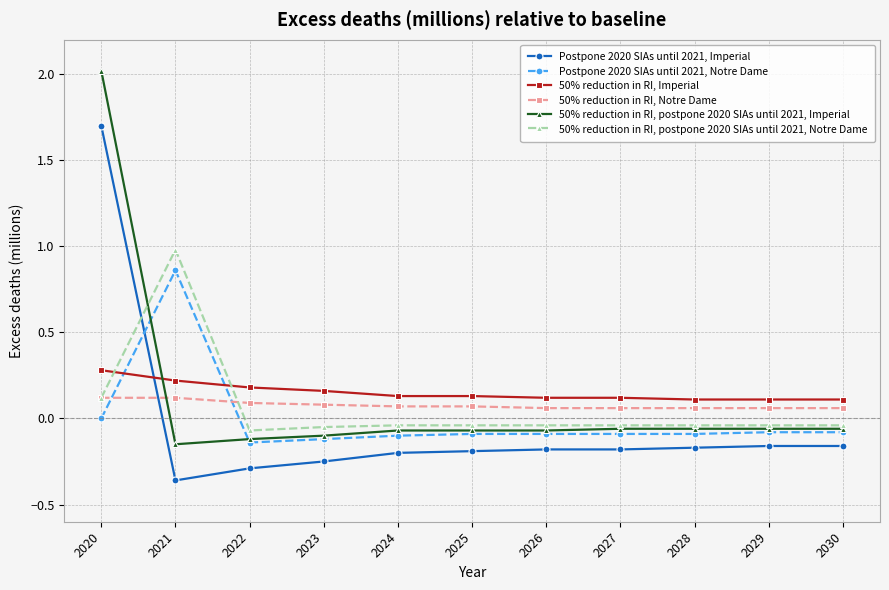

At which category does the chart reach its minimum across all series?

2021